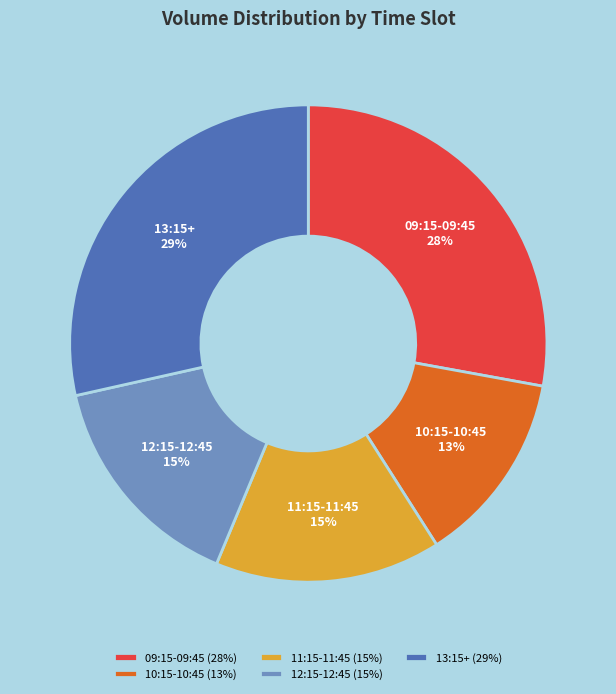

Do 12:15-12:45 and 09:15-09:45 together represent more than half of the pie?

No